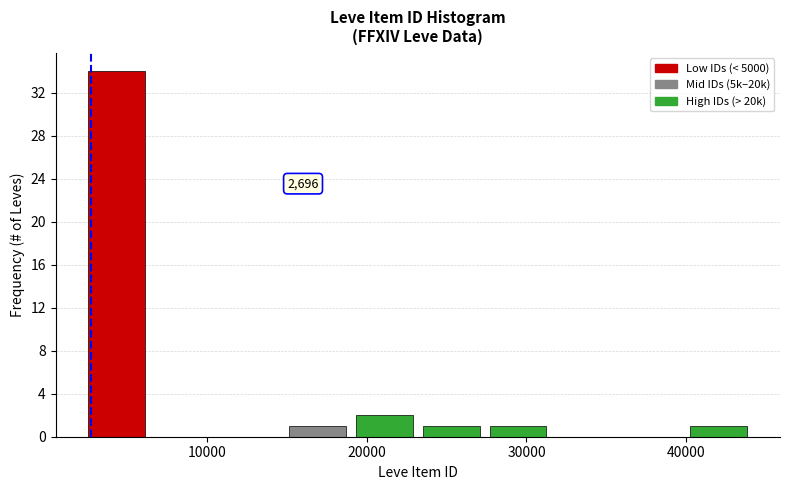

Which range on the x-axis has the tallest bar?

2000 to 6000